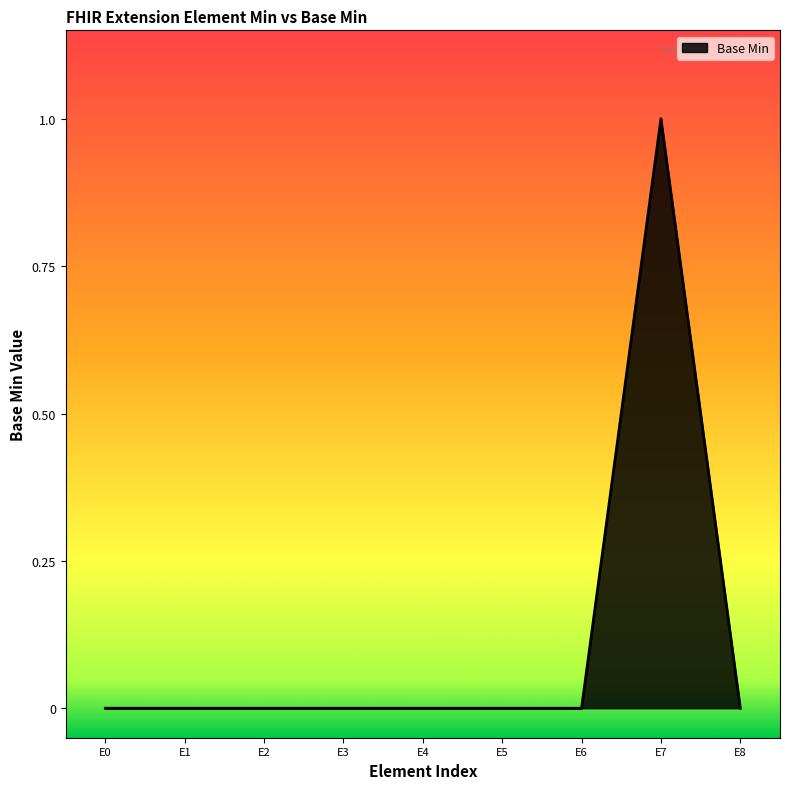

True or false: the data shows 0 at E3.

True